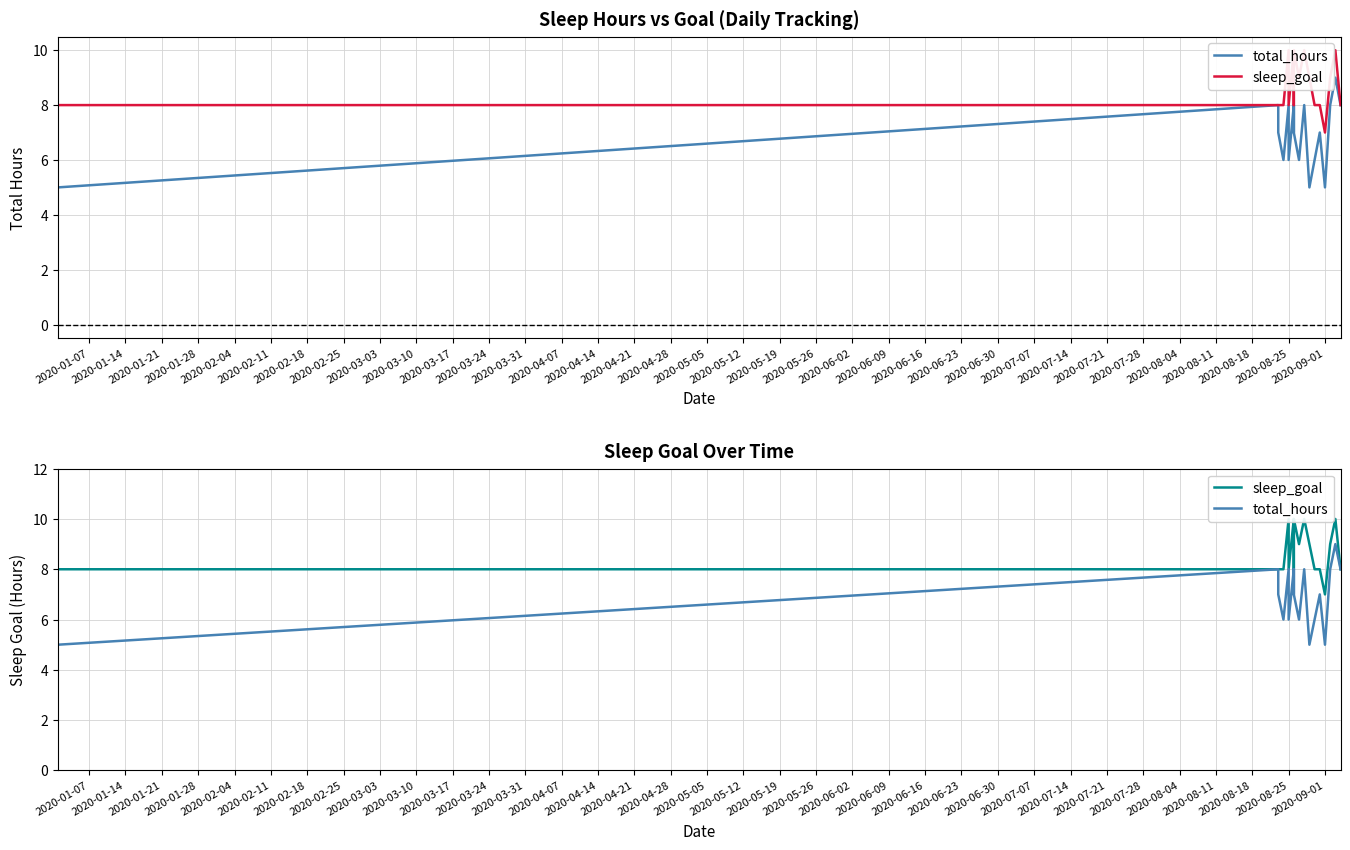

The total_hours series shows 6 at 2020-03-17. True or false?

True